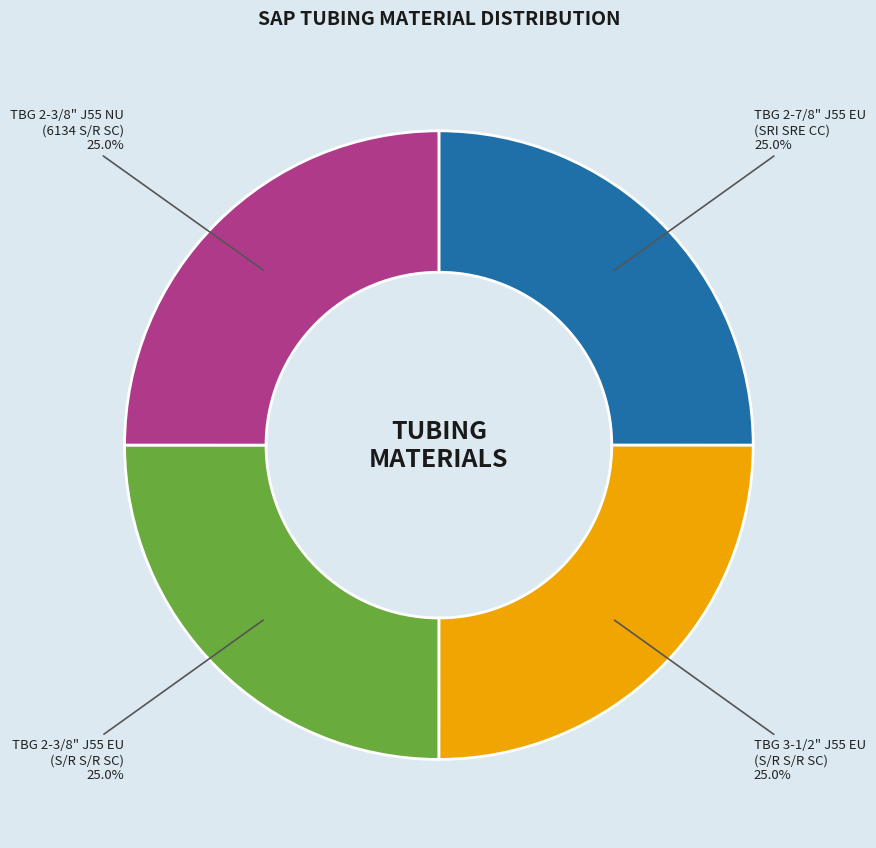

What is the ratio of the value at TBG 2-3/8" J55 EU (S/R S/R SC) to the value at TBG 2-3/8" J55 NU (6134 S/R SC)?

1.0